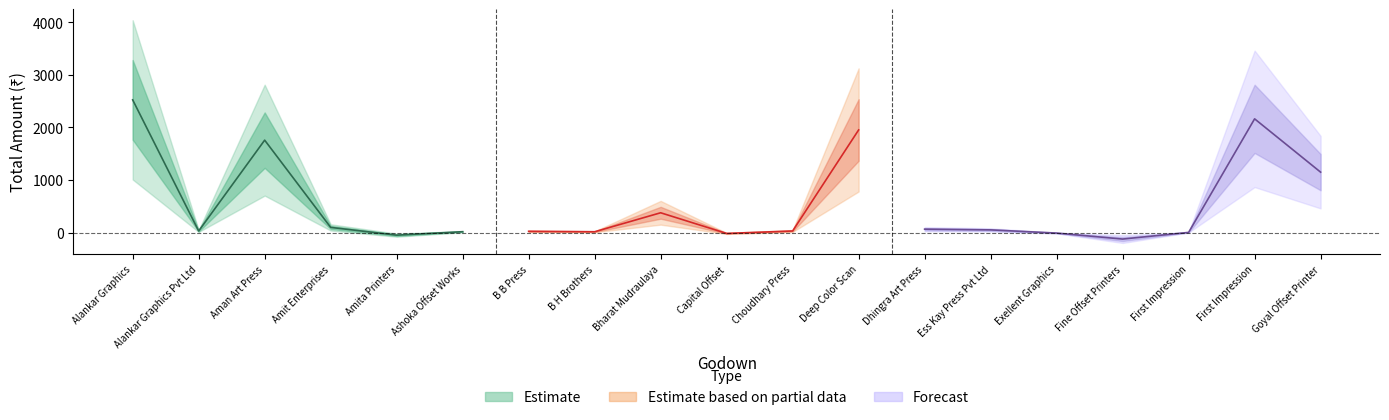

At which category does the data reach its first local valley?

1